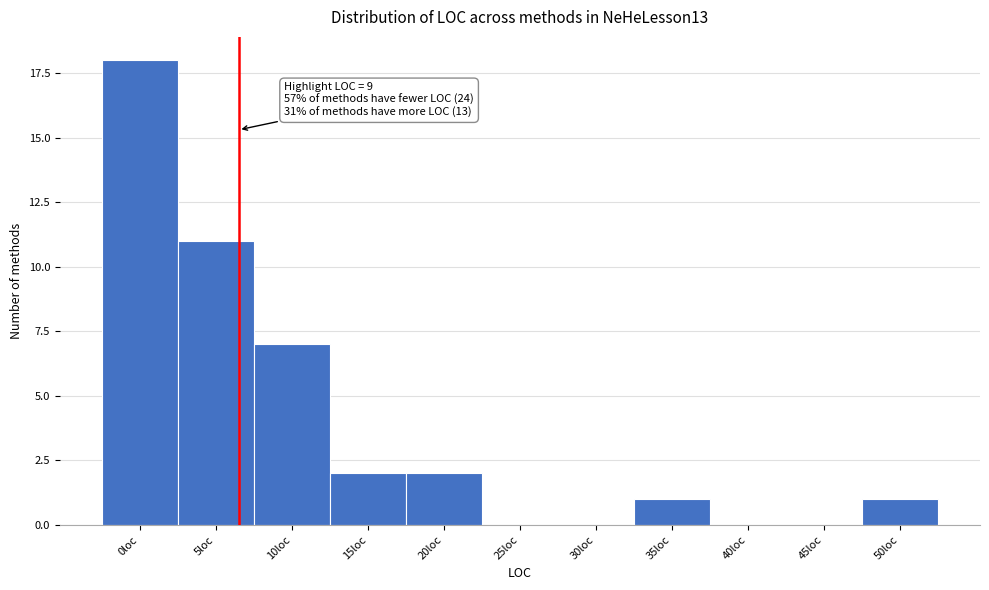

Reading left to right, list all the values displayed in this chart.

0loc=18	5loc=11	10loc=7	15loc=2	20loc=2	25loc=0	30loc=0	35loc=1	40loc=0	45loc=0	50loc=1